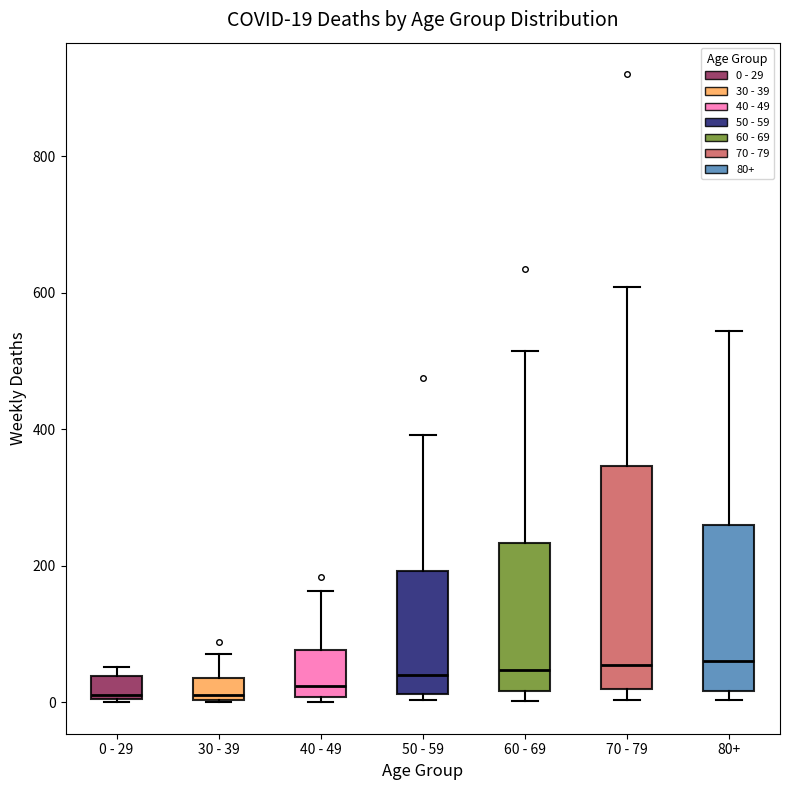

Comparing the boxes themselves (not the whiskers), which one is the tallest?

70 - 79